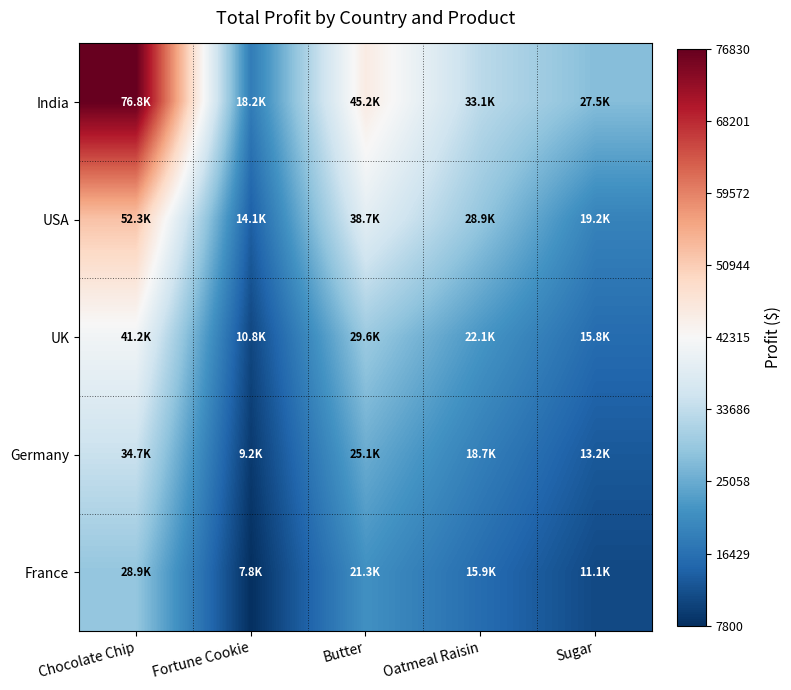

Reading left to right, transcribe all the data shown in this chart.

India: Chocolate Chip=76830	Fortune Cookie=18240	Butter=45200	Oatmeal Raisin=33100	Sugar=27500
USA: Chocolate Chip=52300	Fortune Cookie=14100	Butter=38700	Oatmeal Raisin=28900	Sugar=19200
UK: Chocolate Chip=41200	Fortune Cookie=10800	Butter=29600	Oatmeal Raisin=22100	Sugar=15800
Germany: Chocolate Chip=34700	Fortune Cookie=9200	Butter=25100	Oatmeal Raisin=18700	Sugar=13200
France: Chocolate Chip=28900	Fortune Cookie=7800	Butter=21300	Oatmeal Raisin=15900	Sugar=11100